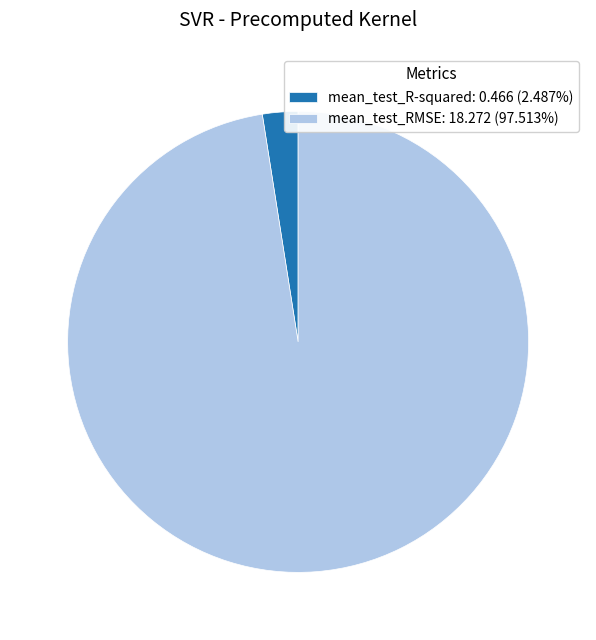

What is the smallest slice in the pie chart?

mean_test_R-squared